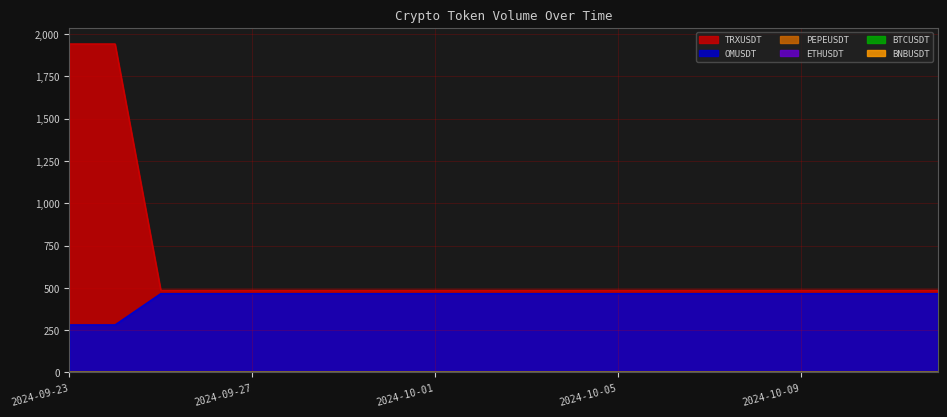

What is the label of the 8th point from the right?

2024-10-05